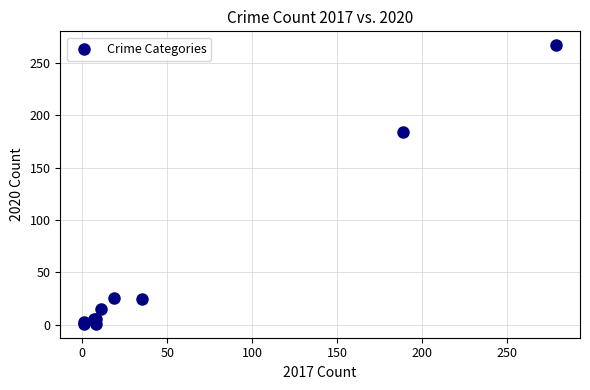

What Y value in the scatter plot is closest to 134?

184